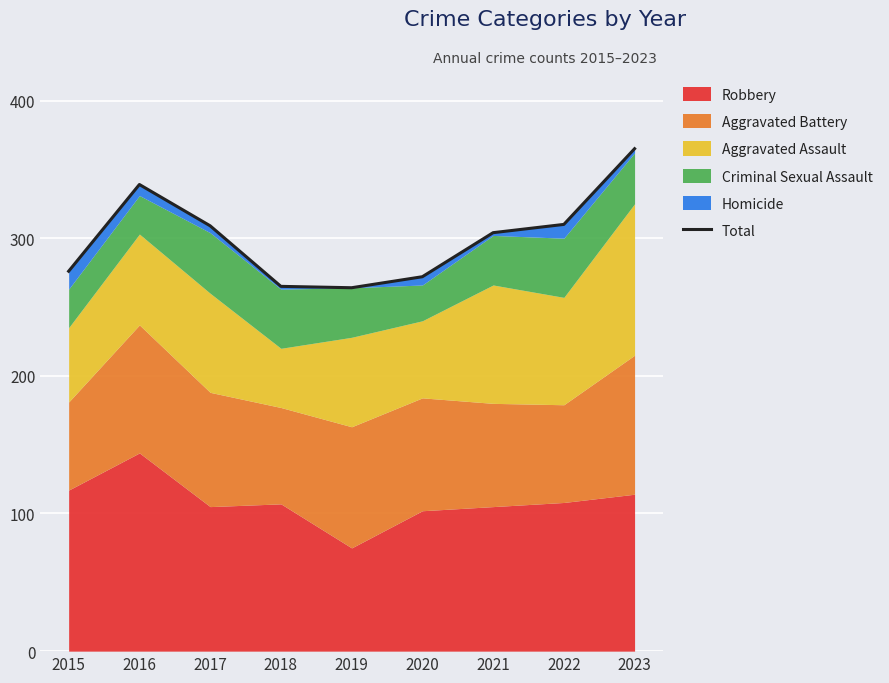

What is the difference between the second highest and minimum values?

75